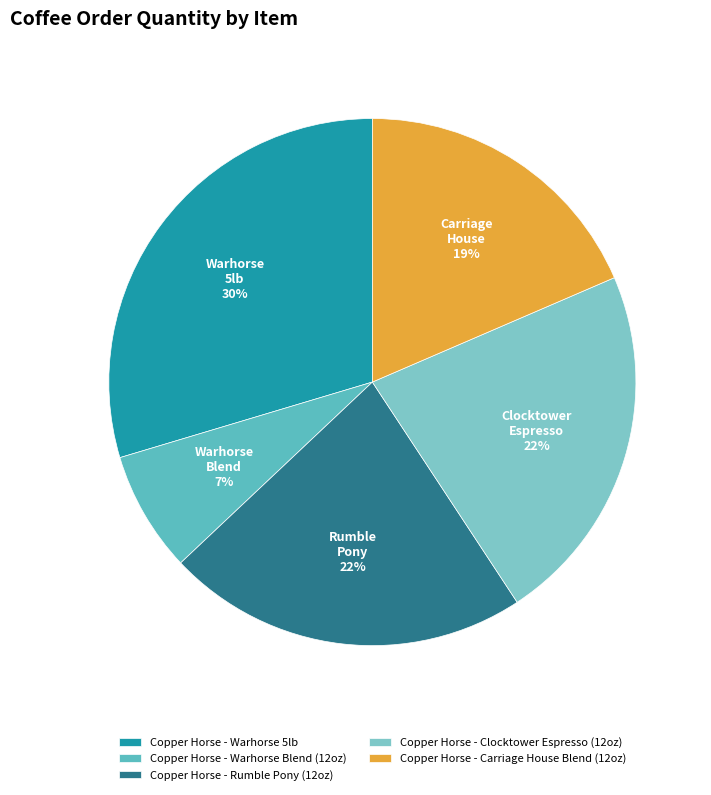

How many slices are in this pie chart?

5